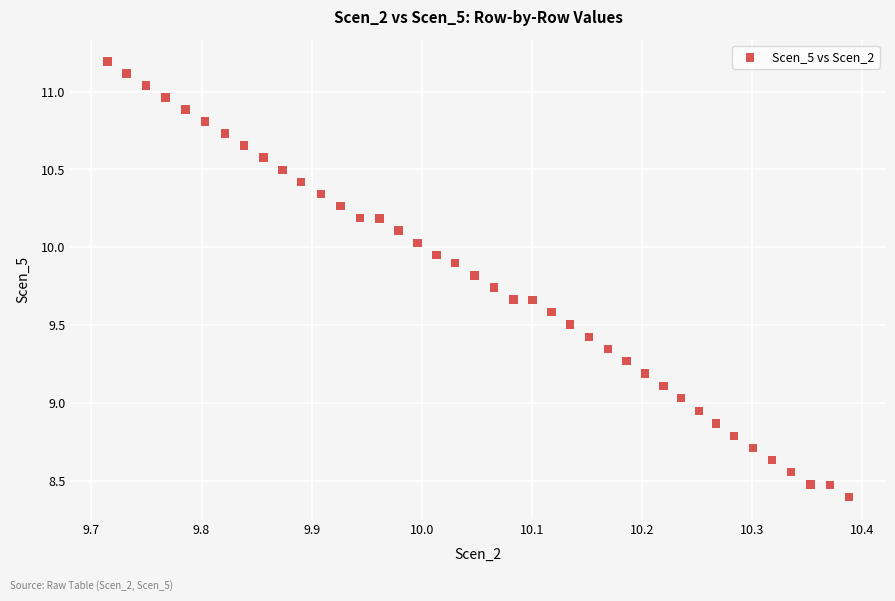

What is the range of X values (max minus min)?

0.7